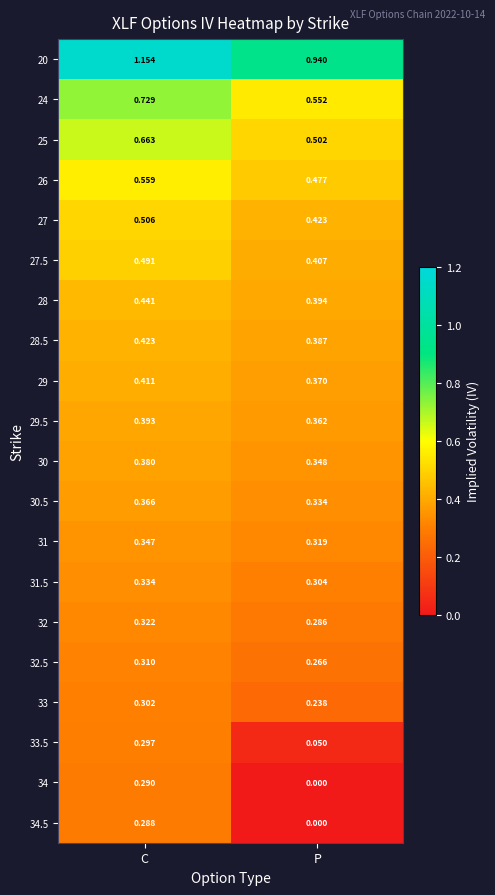

At which category is the sum across all series the highest?

C